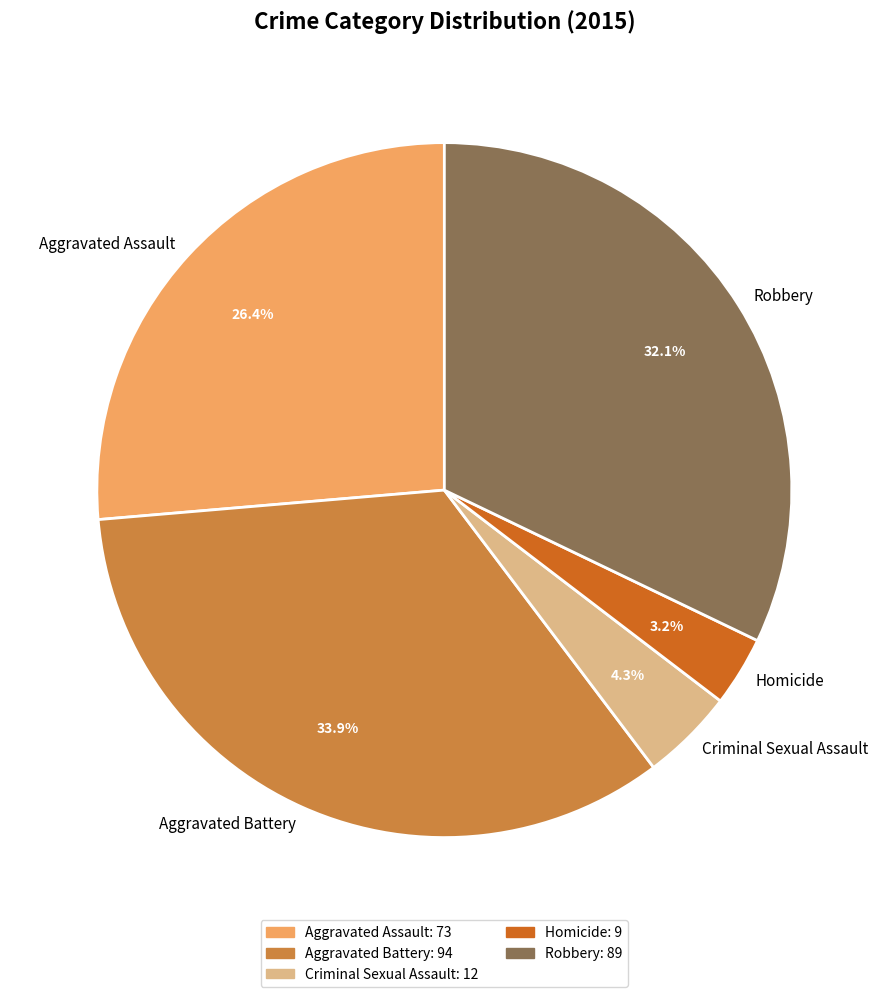

True or false: Aggravated Battery accounts for 34% of the total.

True